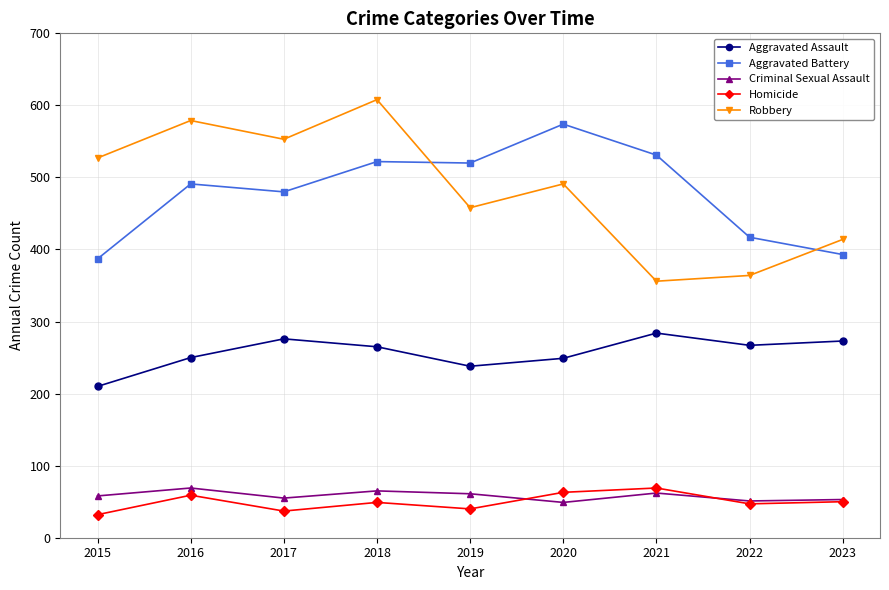

How many distinct data groups are displayed?

5